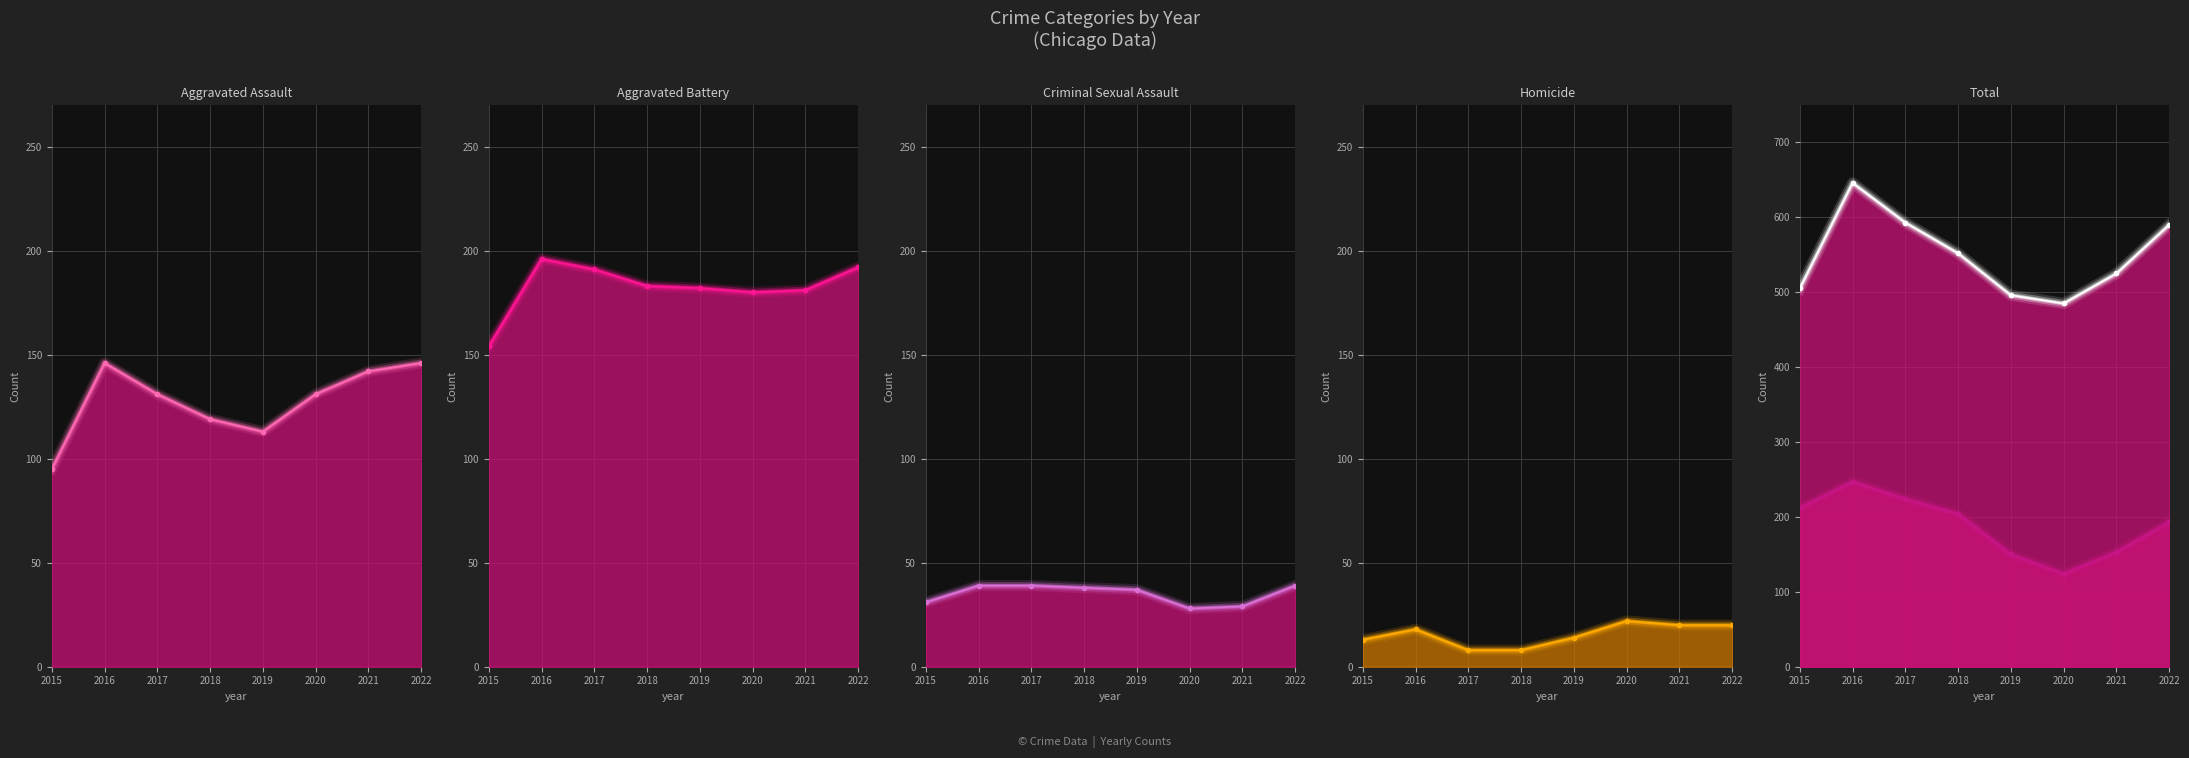

Rank the categories by Aggravated Battery value from lowest to highest.

2015, 2020, 2021, 2019, 2018, 2017, 2022, 2016